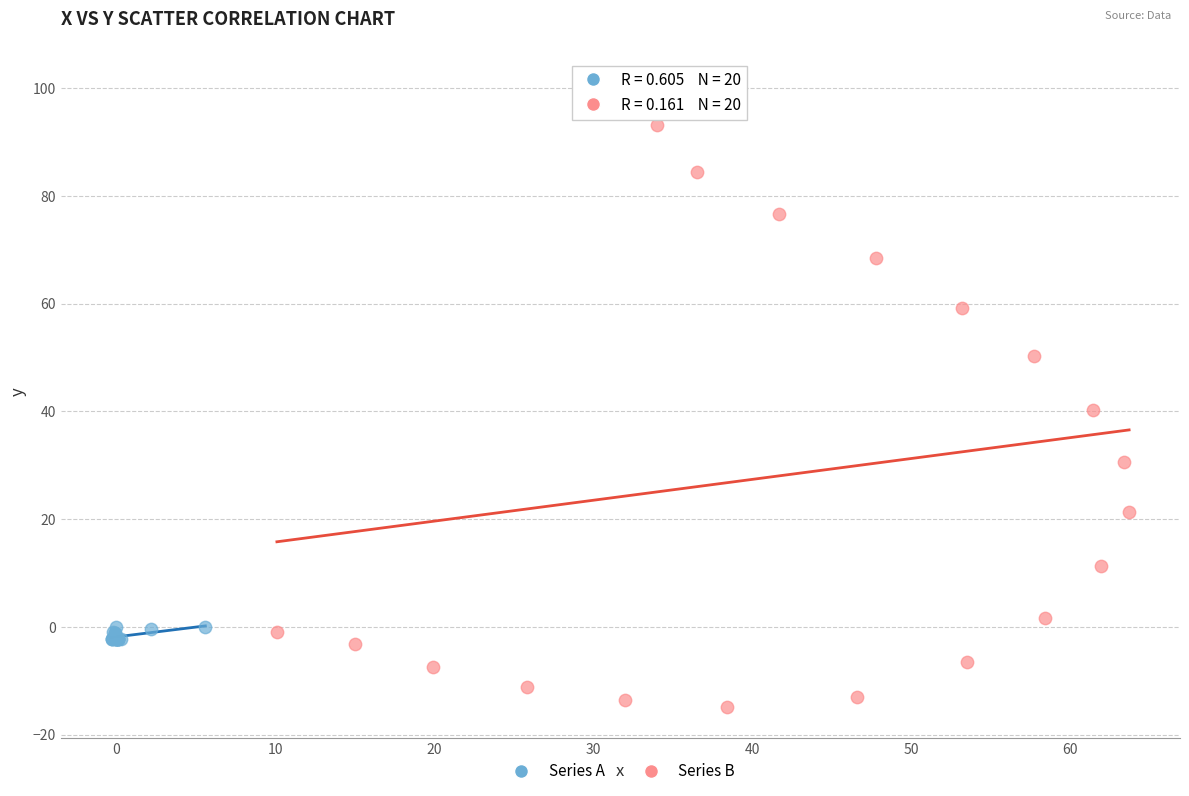

Which series has the widest spread of Y values?

Series B